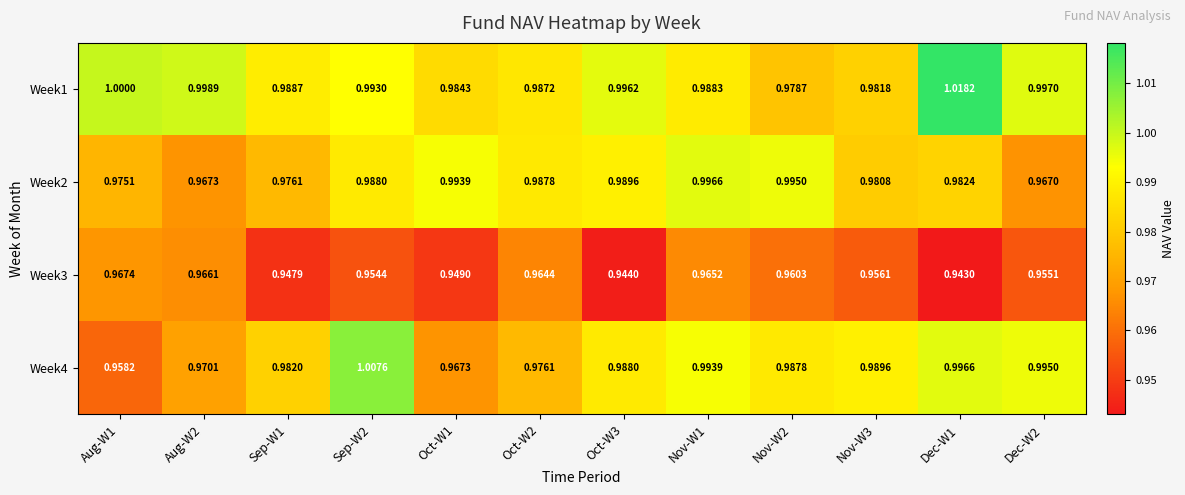

Is the value of Week2 at Sep-W1 greater than the value of Week3 at Oct-W2?

Yes